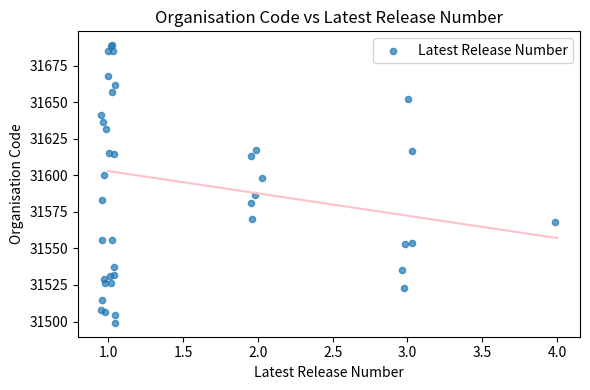

What Y value in the scatter plot is closest to 31594?

31597.8